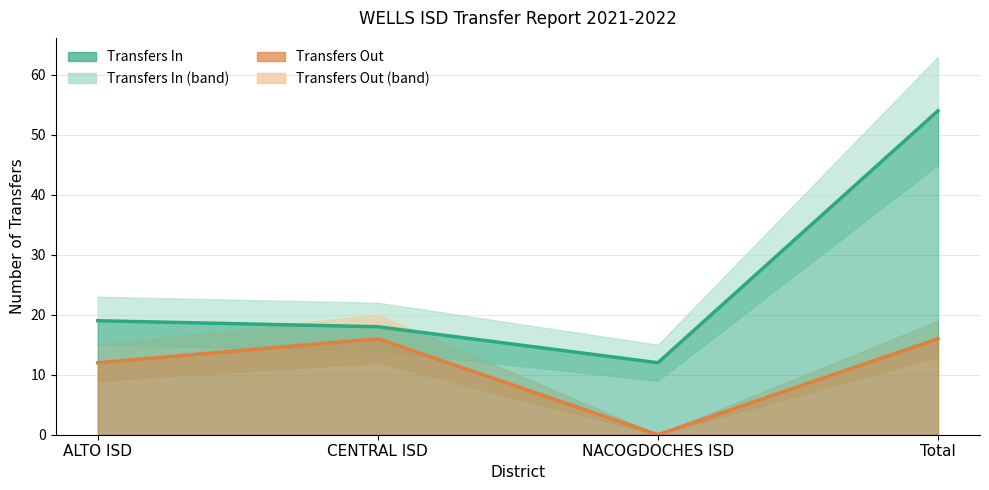

Which series has the widest spread of values?

Transfers In